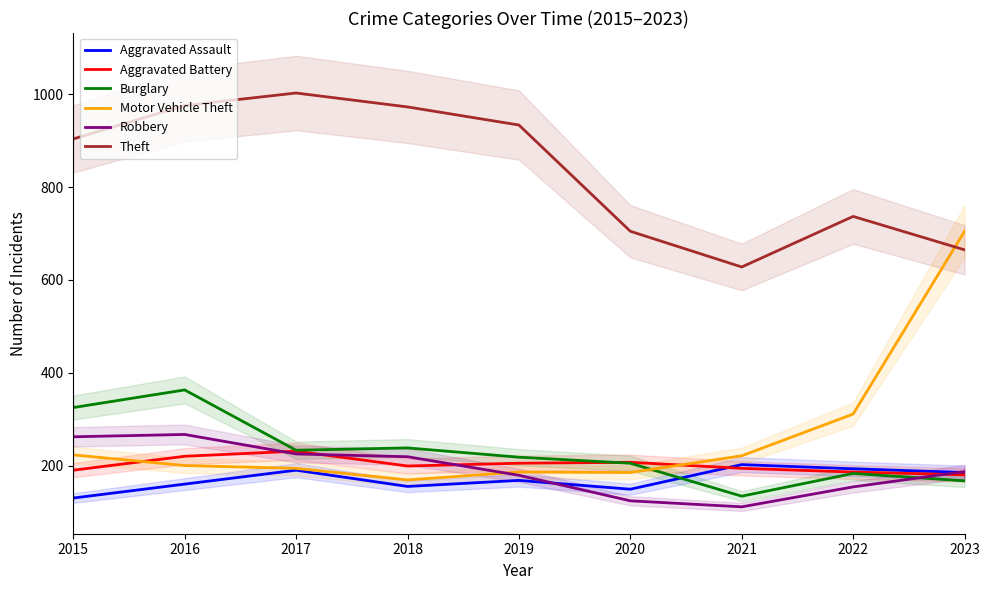

At how many categories does at least one series exceed 865?

5